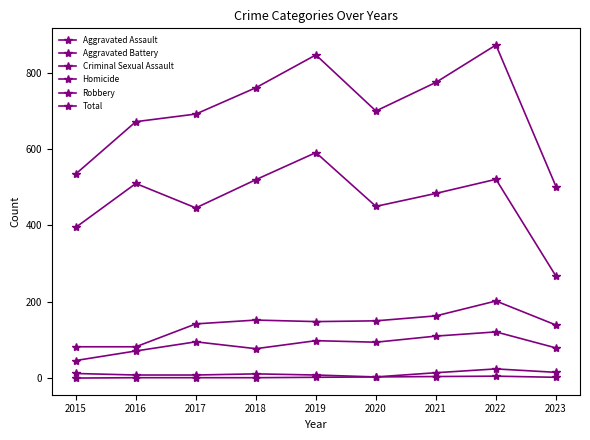

Is it true that Homicide equals 1 at 2021?

False